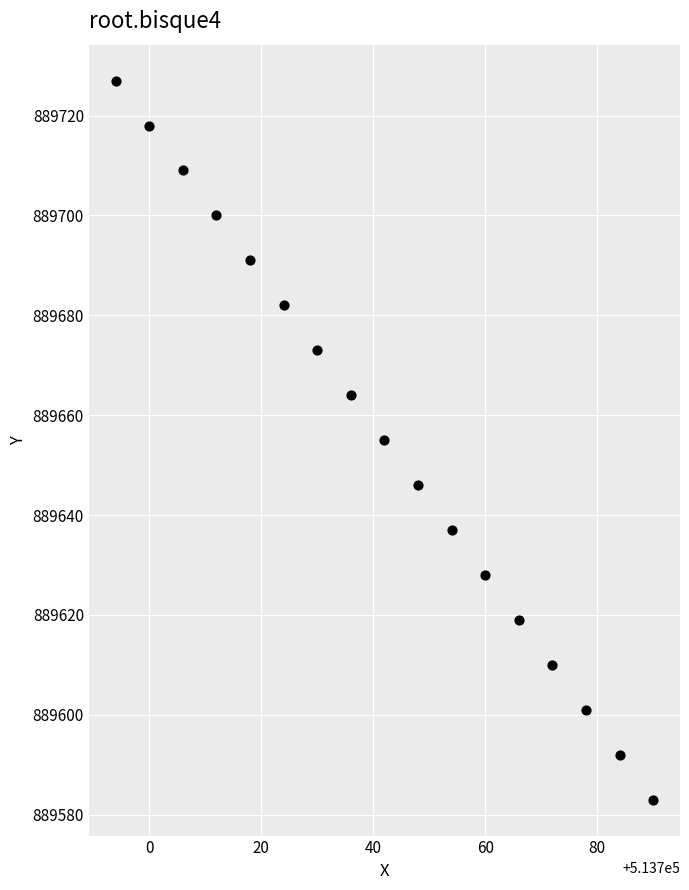

What is the range of X values (max minus min)?

96